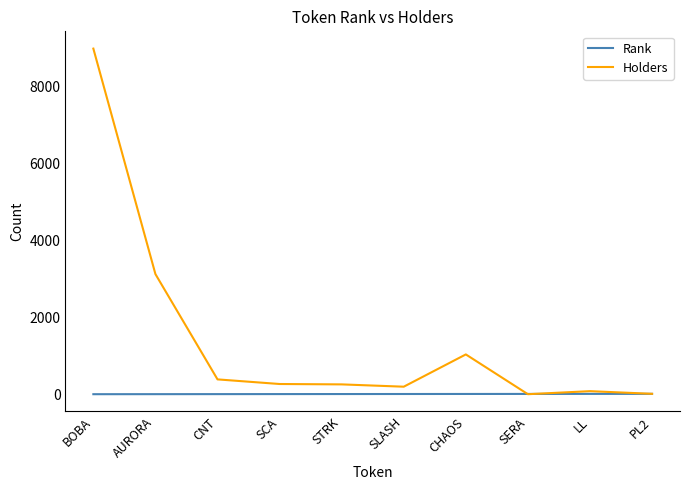

Which series changed the most between BOBA and SERA?

Holders